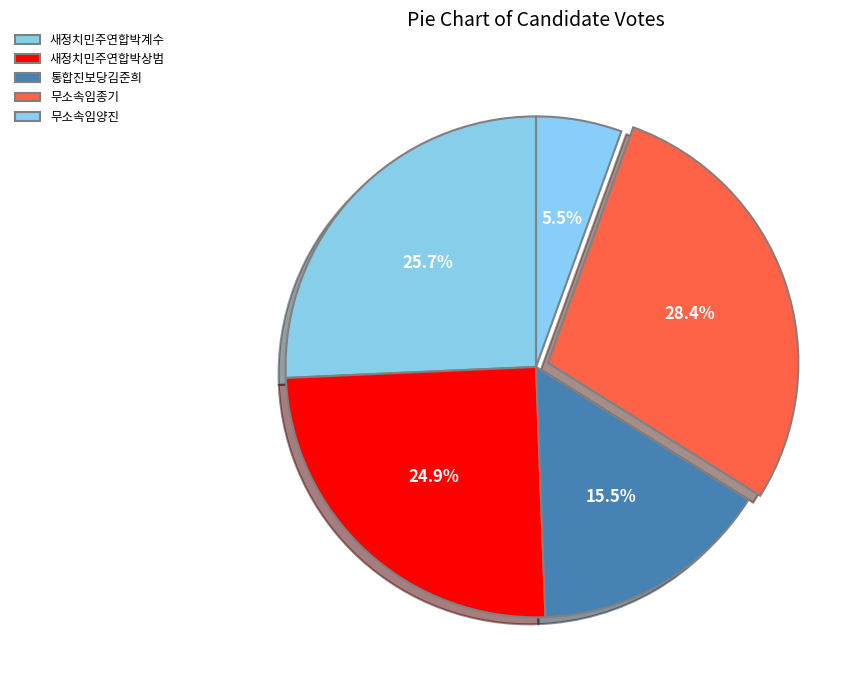

True or false: 새정치민주연합박계수 accounts for 26% of the total.

True